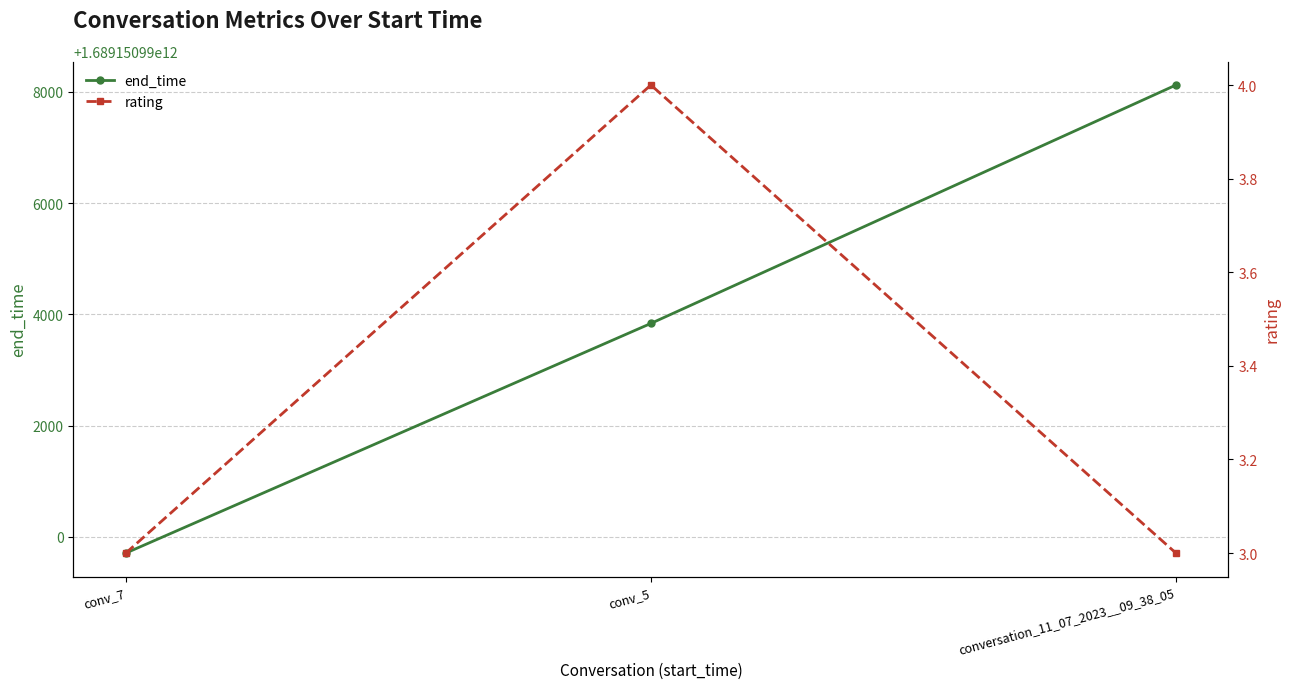

Count the end_time values in the range 1689150989707 to 1689150998124.

3